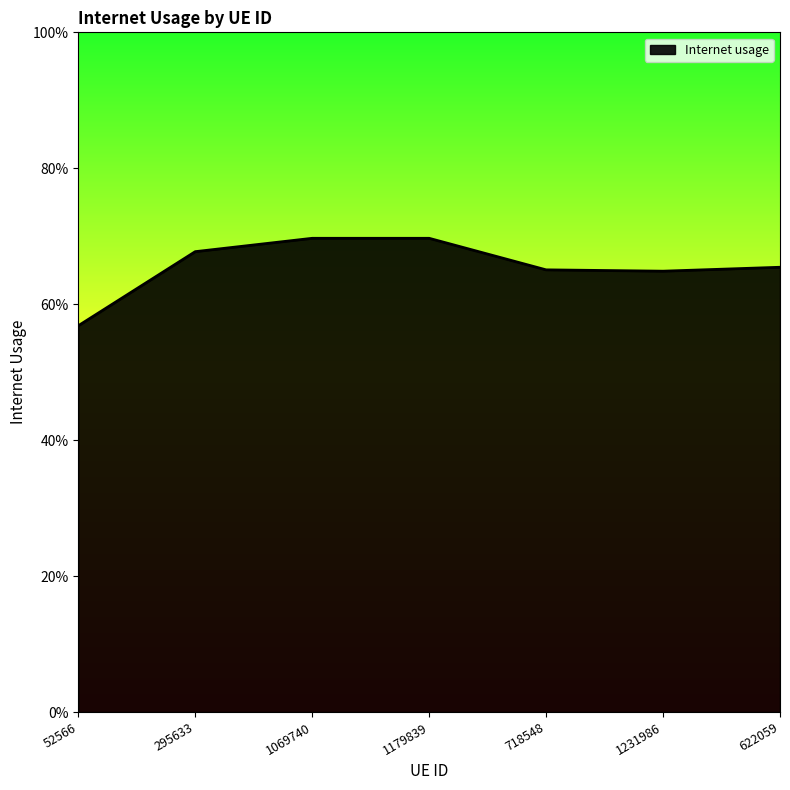

Is this an area chart (filled region under the line)?

Yes